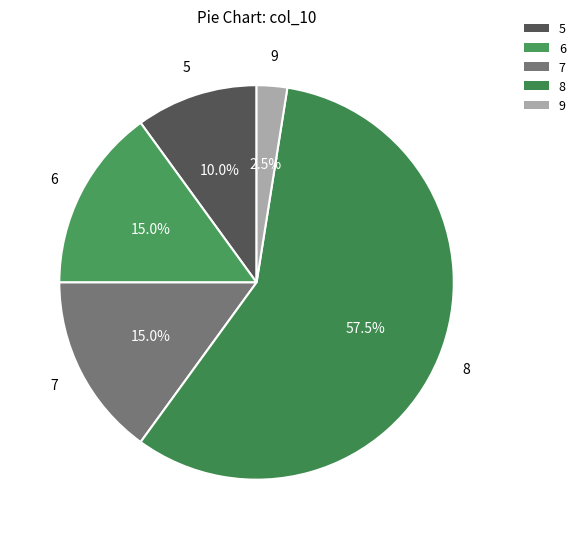

How many slices are in this pie chart?

5